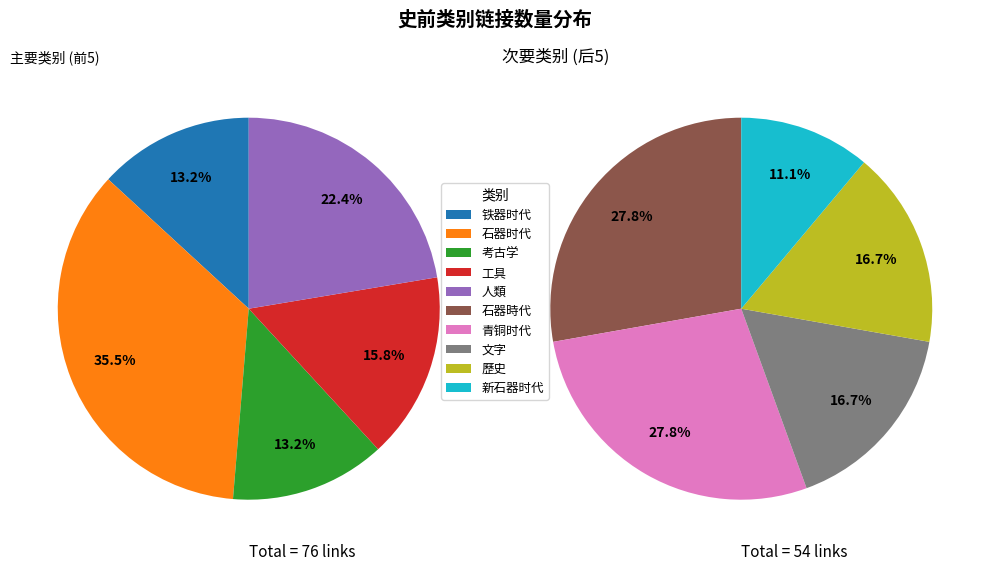

True or false: 歷史 accounts for 13% of the total.

False